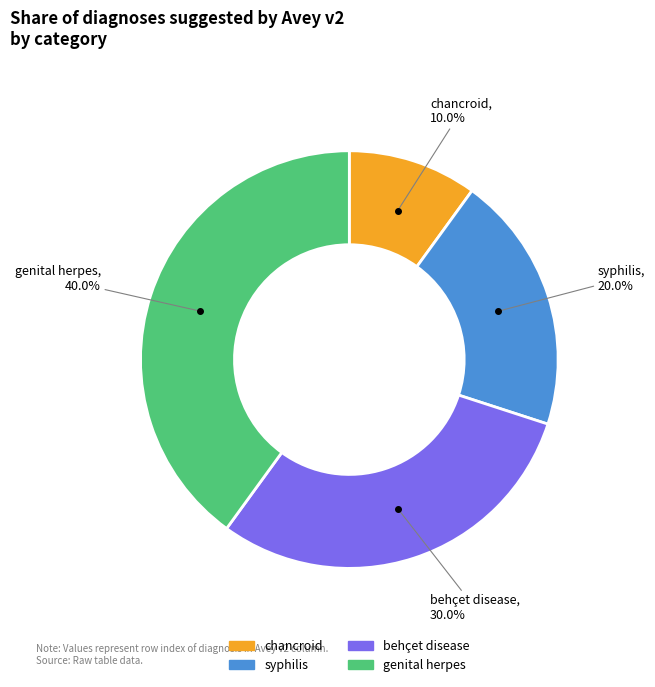

Which category has the biggest portion of the pie?

genital herpes